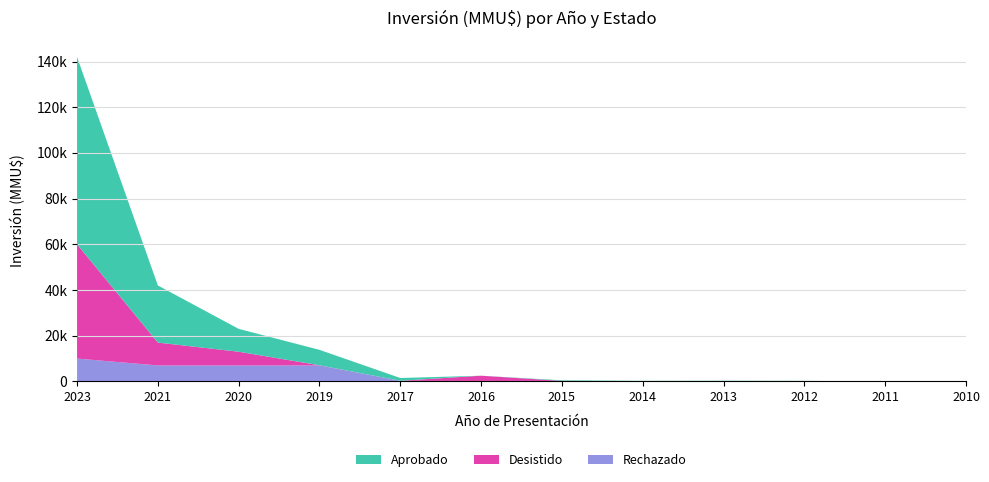

Reading right to left, transcribe all the data shown in this chart.

Aprobado: 2010=0	2011=0	2012=250	2013=300	2014=250	2015=250	2016=0	2017=1200	2019=6750	2020=10000	2021=25000	2023=82000
Desistido: 2010=0	2011=0	2012=0	2013=0	2014=0	2015=250	2016=2500	2017=0	2019=72	2020=6000	2021=10000	2023=50000
Rechazado: 2010=0	2011=0	2012=0	2013=0	2014=0	2015=0	2016=0	2017=300	2019=7000	2020=7000	2021=7000	2023=10000